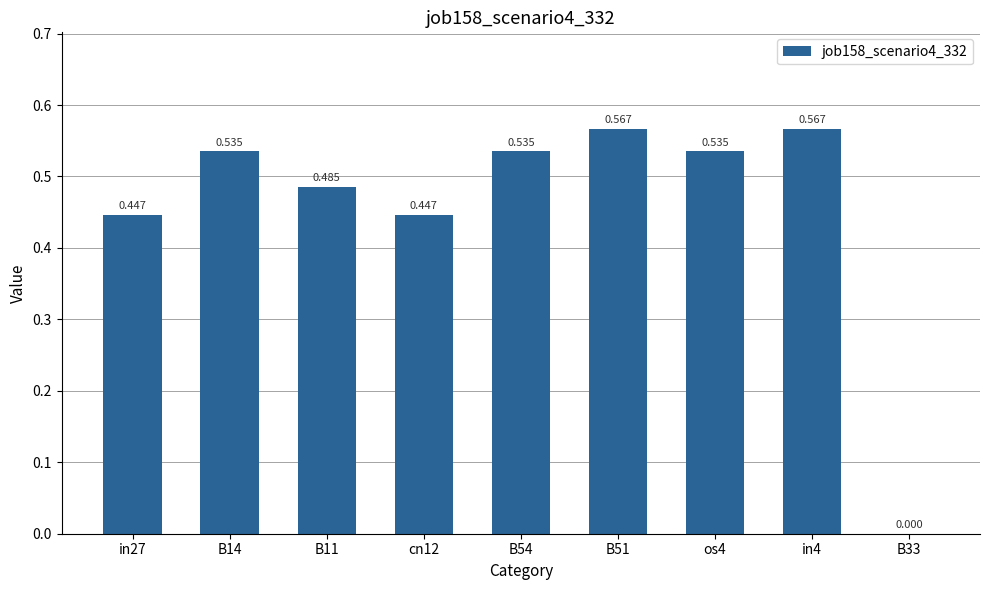

How many positive values are there?

8